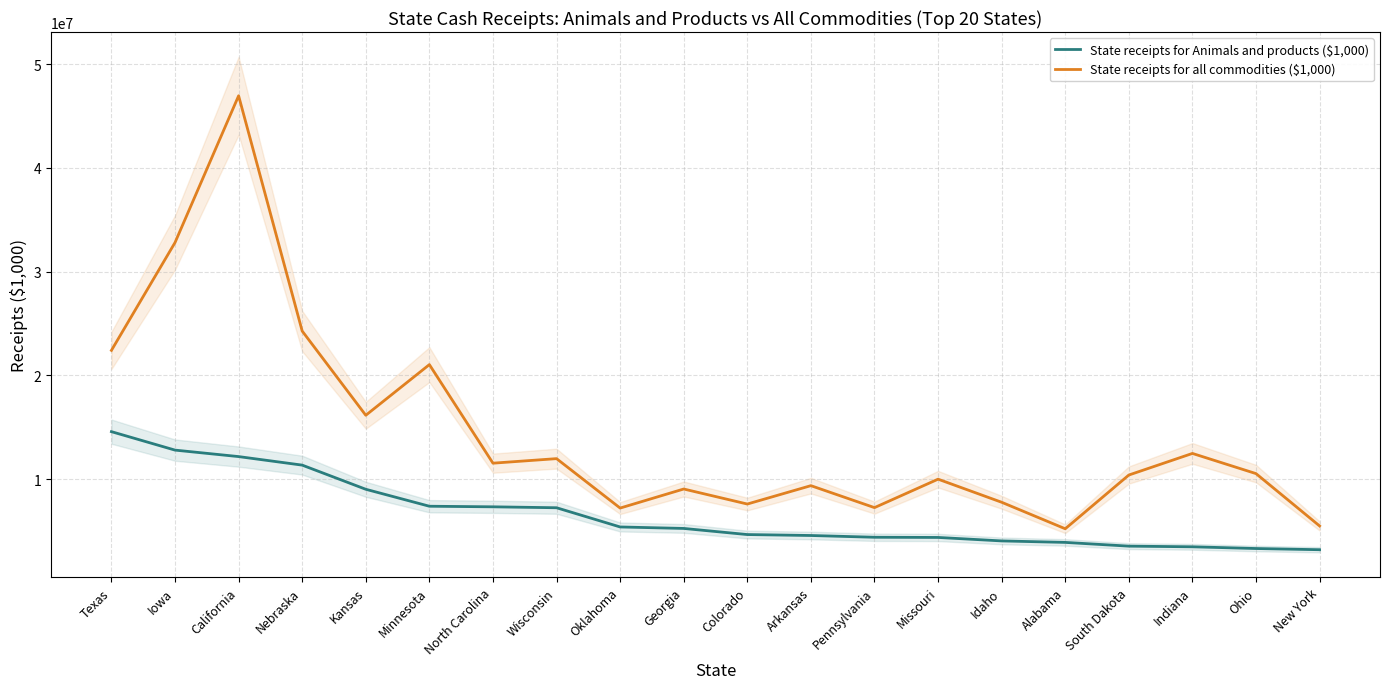

True or false: State receipts for Animals and products ($1,000) has more than 1 interior local peaks.

False